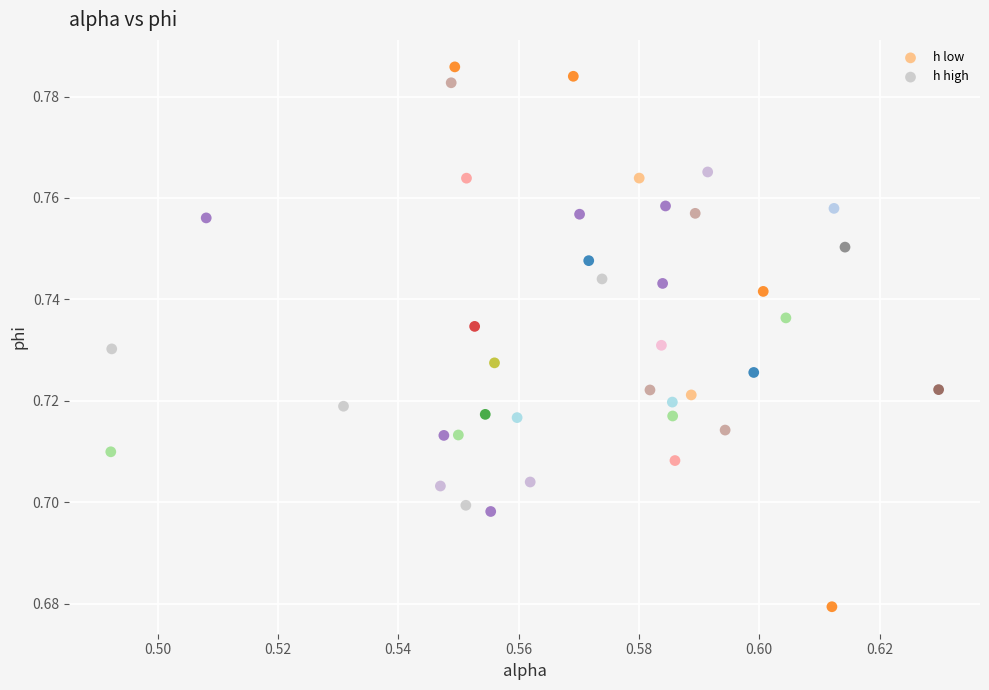

Which series reaches the minimum Y coordinate?

h low